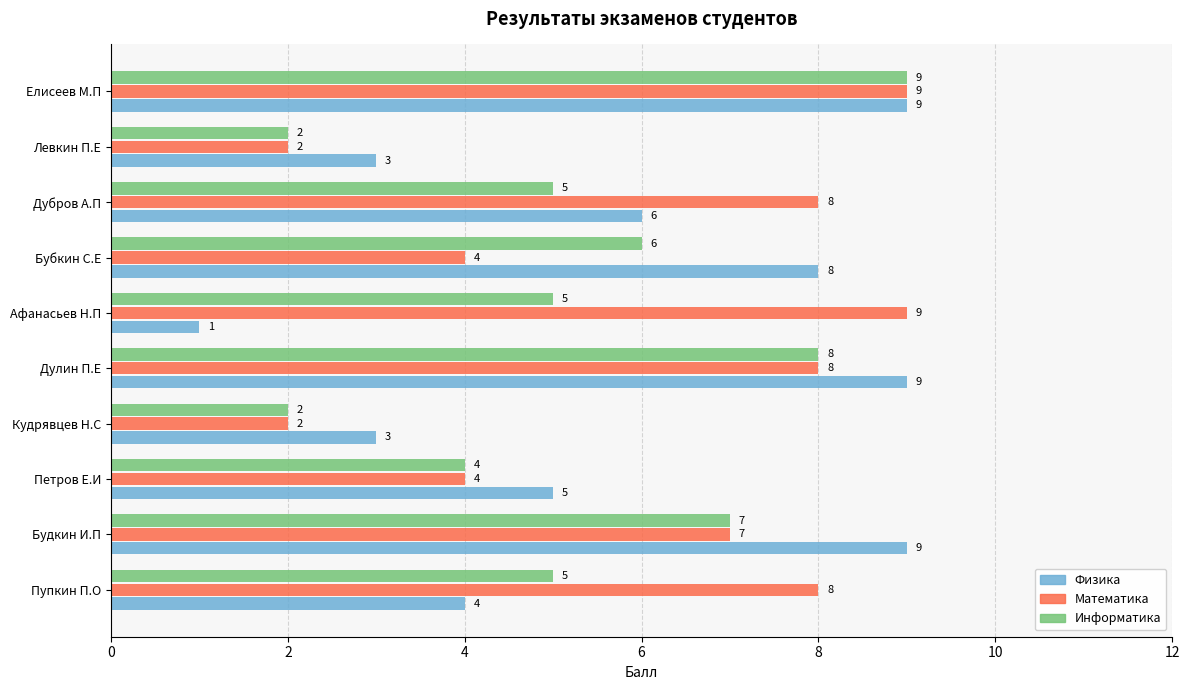

Rank the series by their average value, from highest to lowest.

Математика, Физика, Информатика